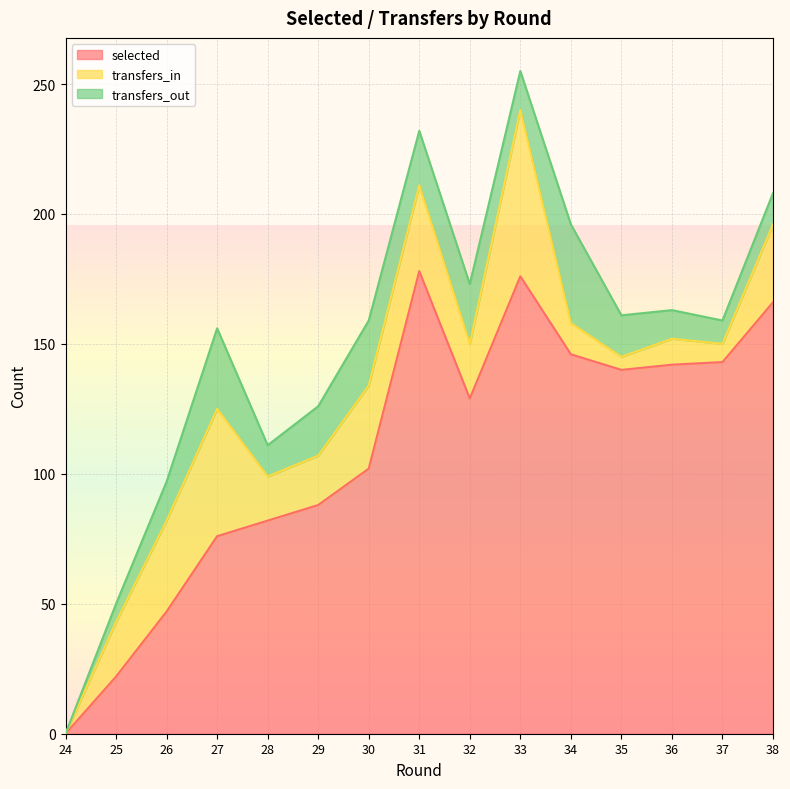

Rank the categories by transfers_out value from lowest to highest.

24, 25, 37, 36, 28, 38, 26, 33, 35, 29, 31, 32, 30, 27, 34